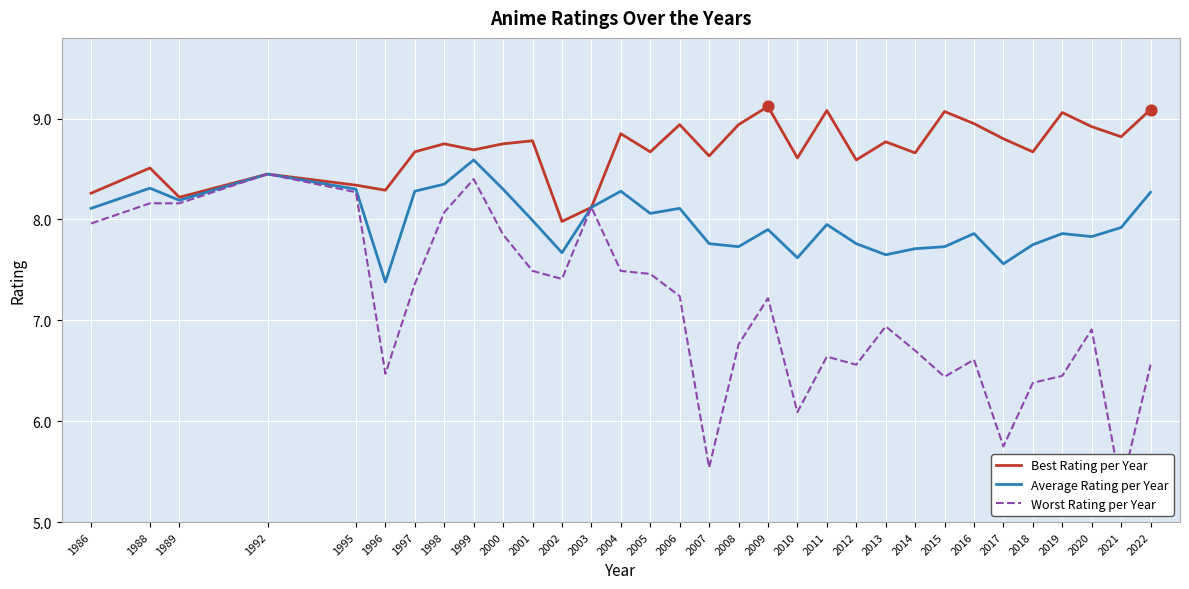

Which series reaches the maximum Y coordinate?

Best Rating per Year